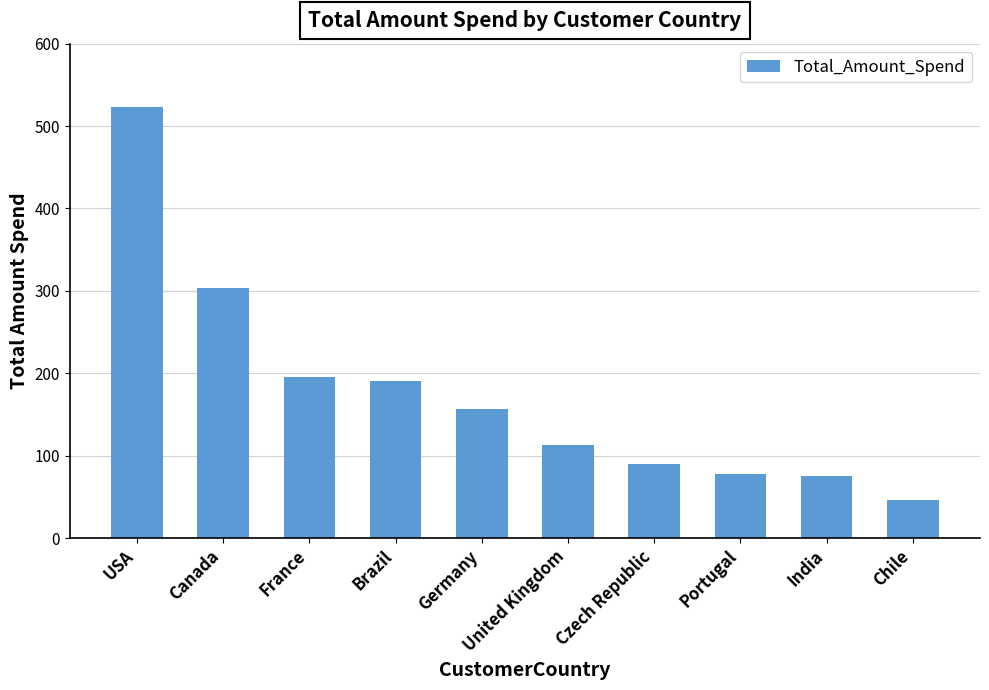

True or false: the data shows 75.3 at India.

True